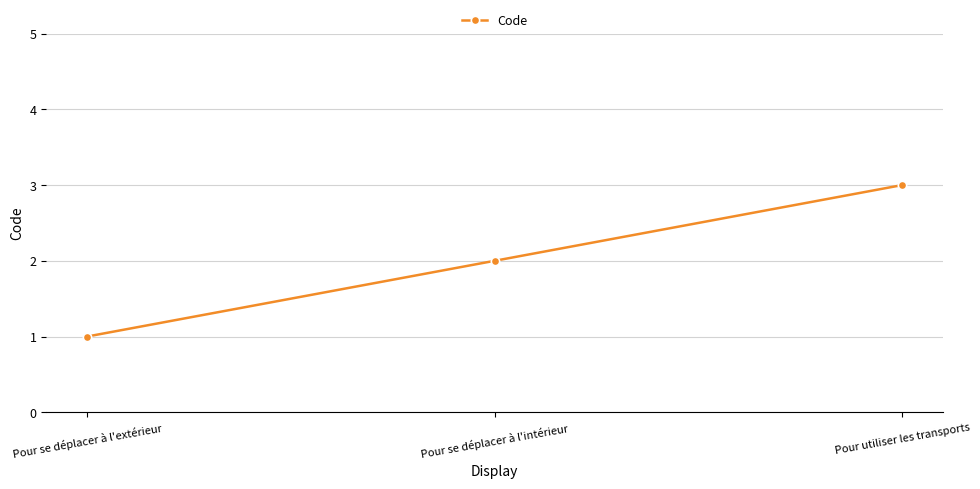

What is the change in value from Pour se déplacer à l'extérieur to Pour utiliser les transports?

+2